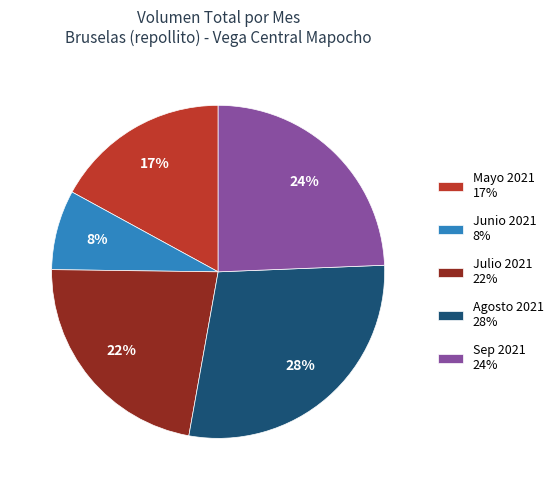

To the nearest percent, what is the average slice percentage?

20%